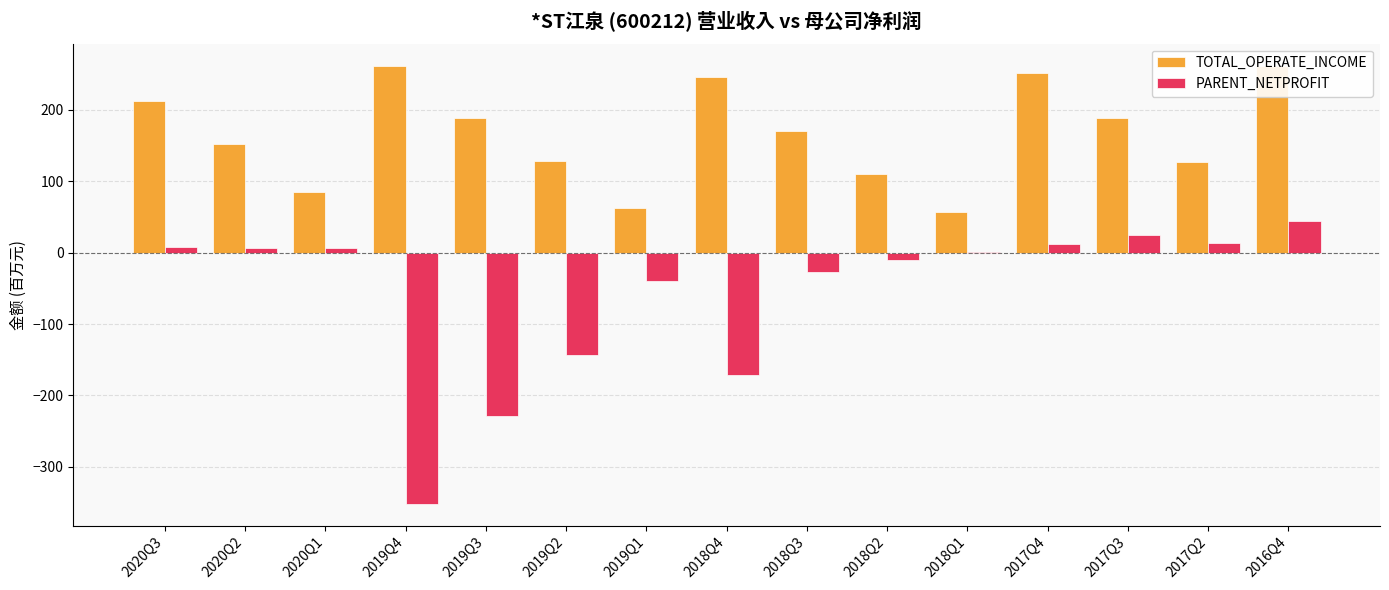

Read the TOTAL_OPERATE_INCOME value at 2019Q1.

61.7